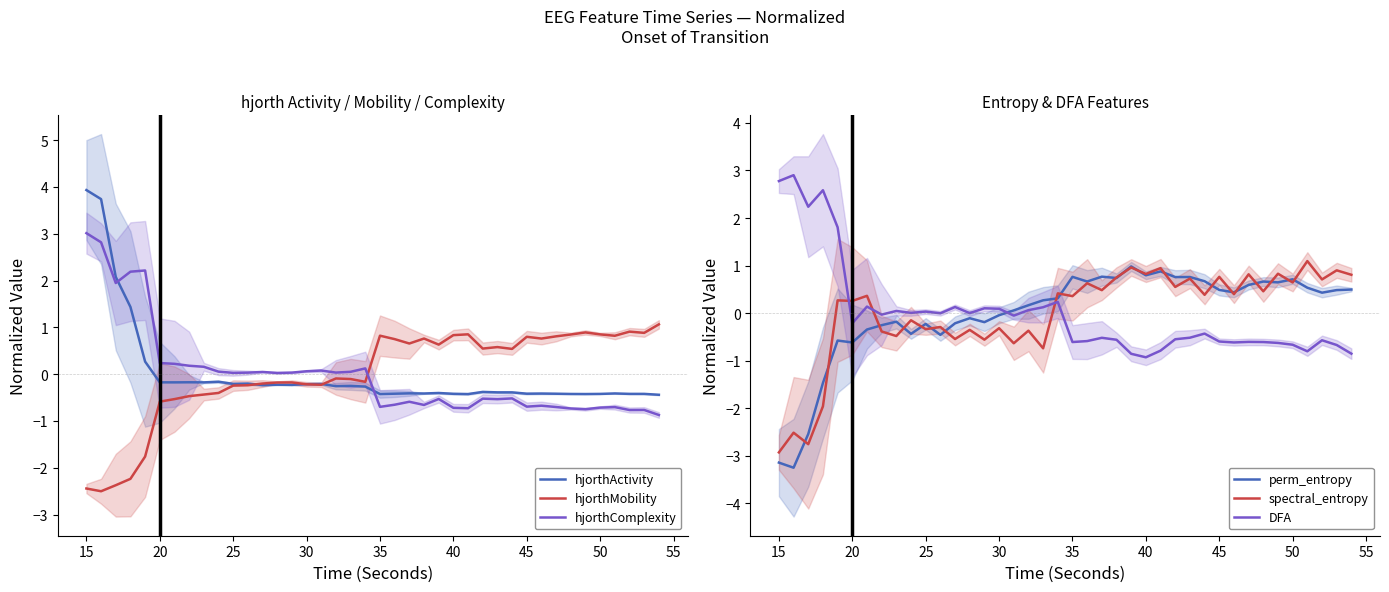

After their last crossing, which series has the higher values: hjorthMobility or hjorthComplexity?

hjorthMobility